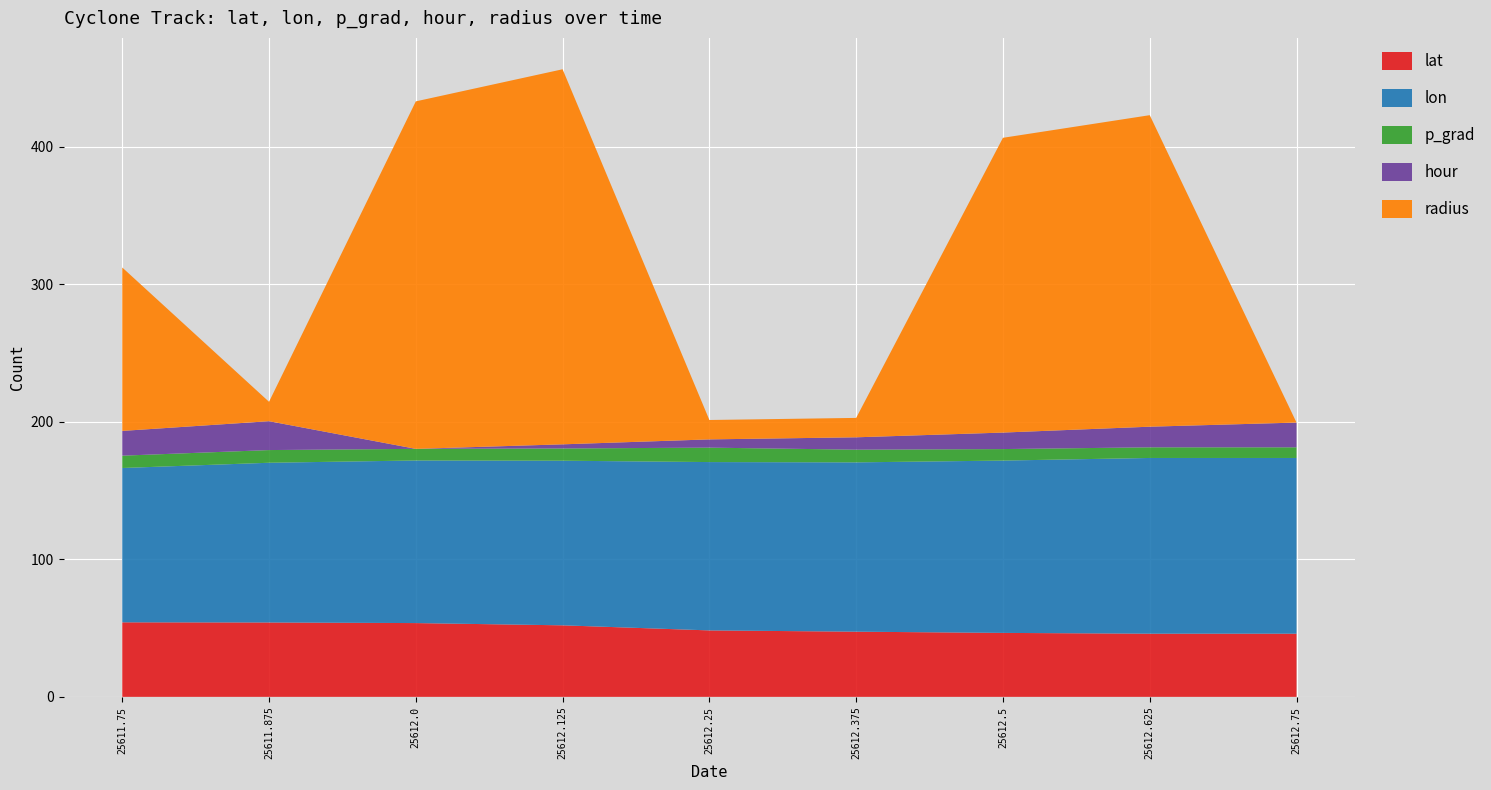

Reading left to right, list all the values displayed in this chart.

lat: 54.2	54.1	53.6	52.0	48.3	47.4	46.5	45.9	45.9
lon: 112.2	116.2	118.3	119.7	122.4	123.1	125.3	127.8	127.8
p_grad: 9.0	9.2	8.5	8.9	10.5	9.2	8.4	7.7	7.7
hour: 18.0	21.0	0.0	3.0	6.0	9.0	12.0	15.0	18.0
radius: 118.8	14.1	252.7	272.8	14.1	14.1	214.4	226.6	0.0